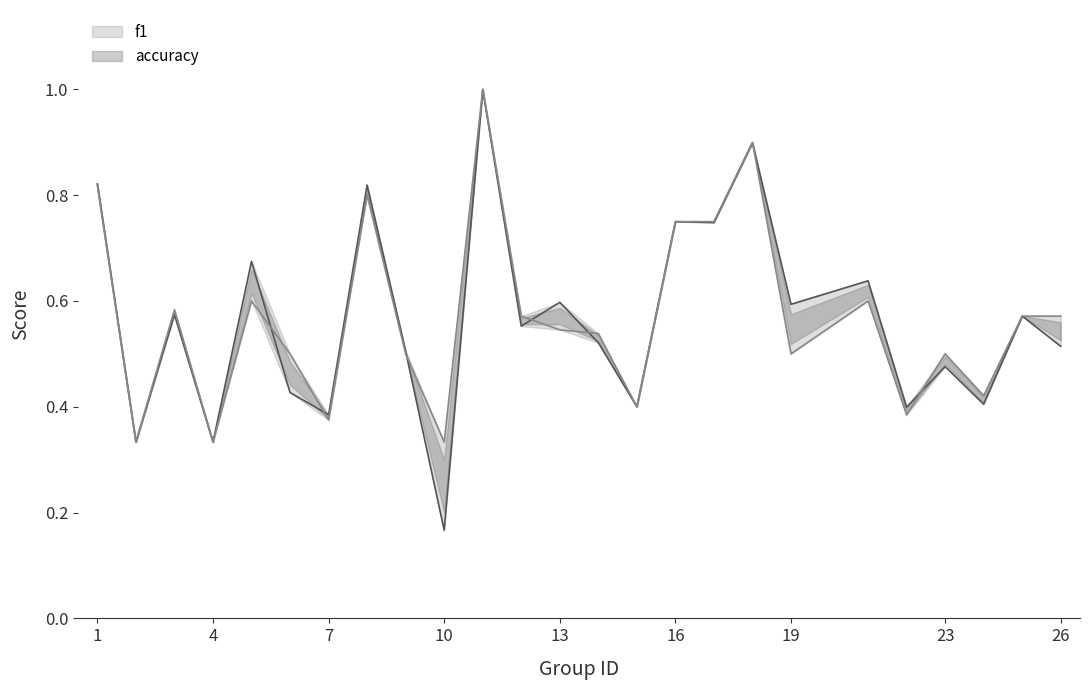

What is the greatest value displayed?

1.0